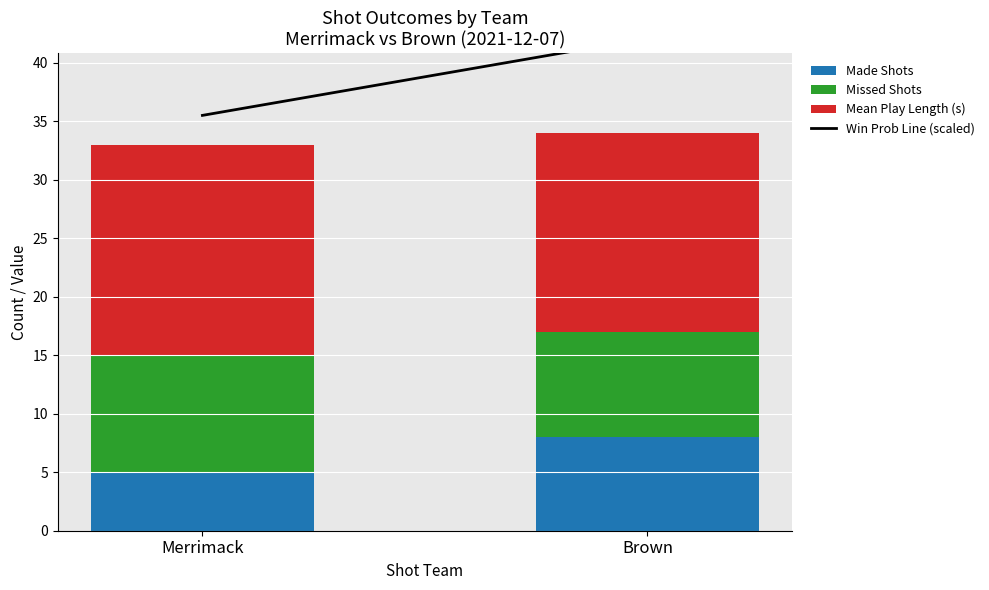

Reading left to right, list the values for the Made Shots series.

5	8